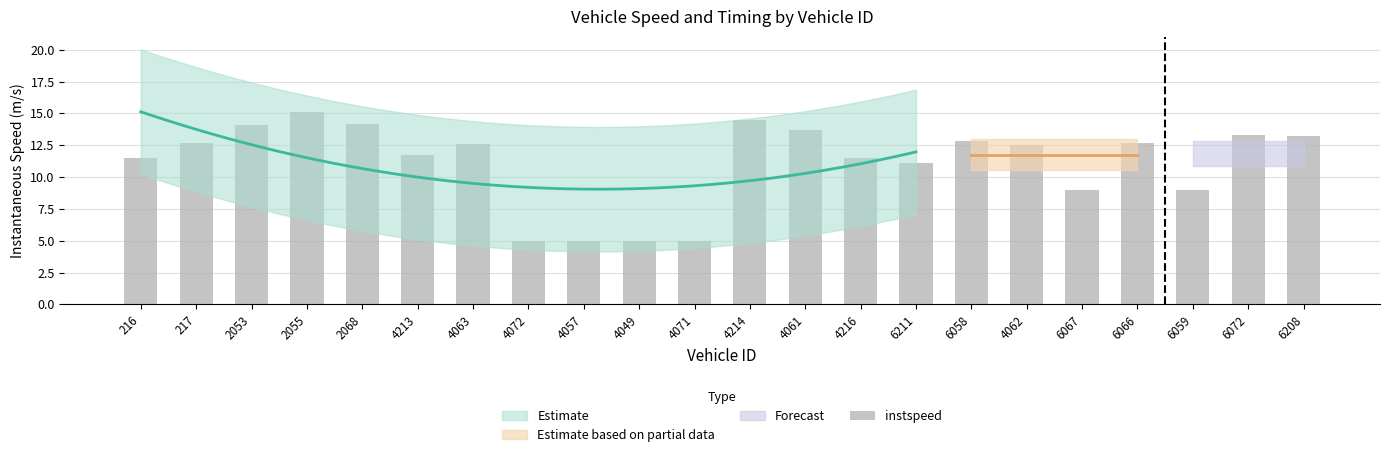

What is the label of the 18th bar from the left?

6067